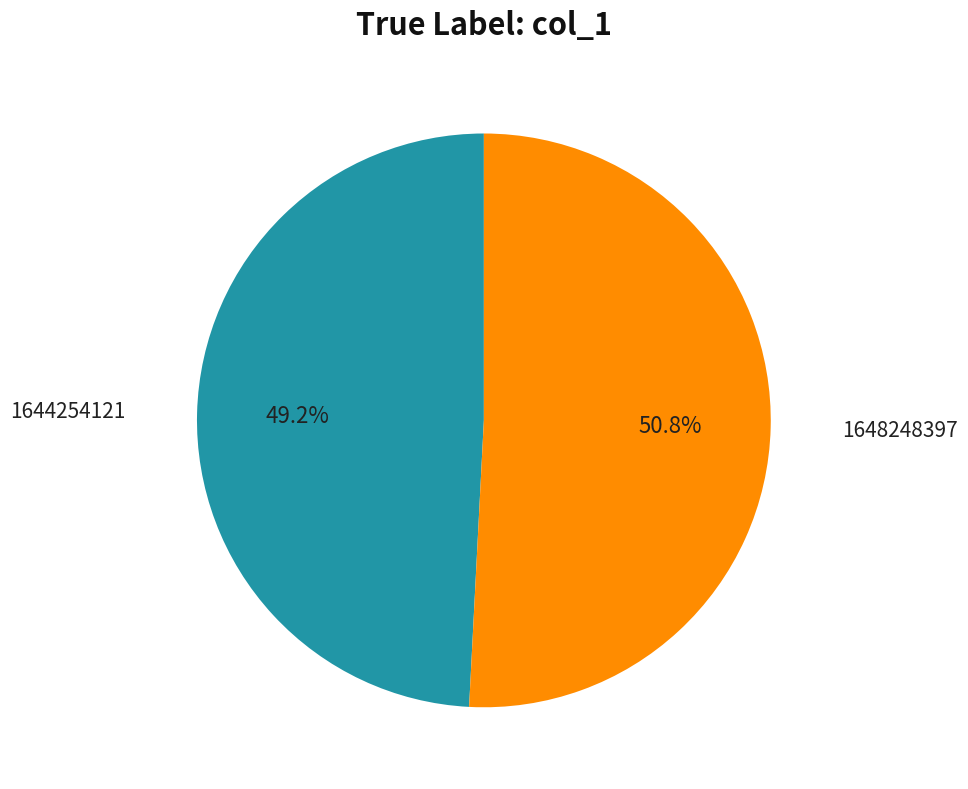

Is there a majority slice in this chart?

Yes